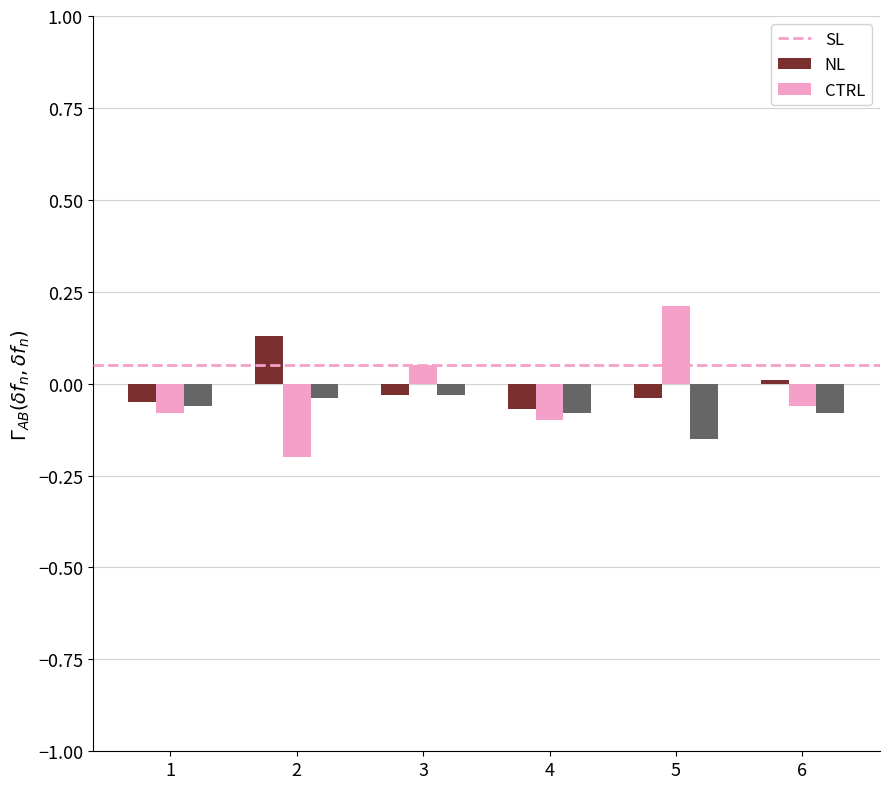

List the series in order of their overall mean, lowest first.

CTRL, NL, SL